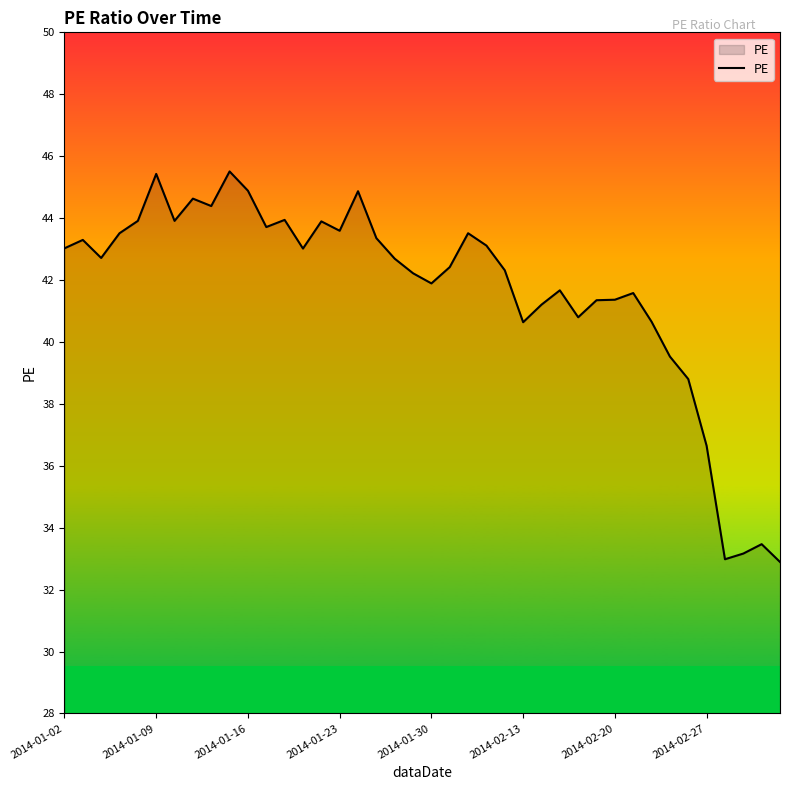

What is the minimum value shown in the chart?

32.9